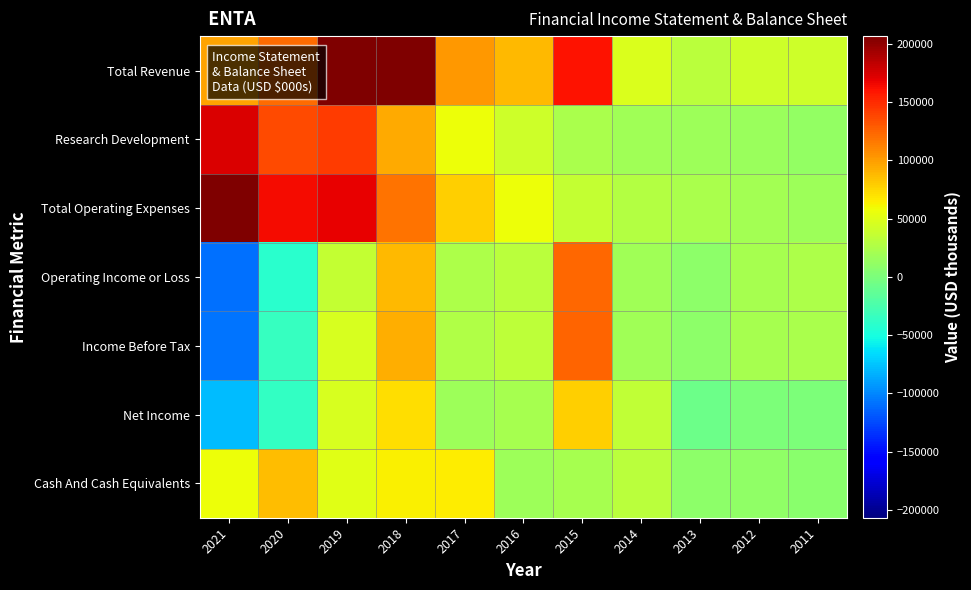

At which category is the sum across all series the highest?

2018